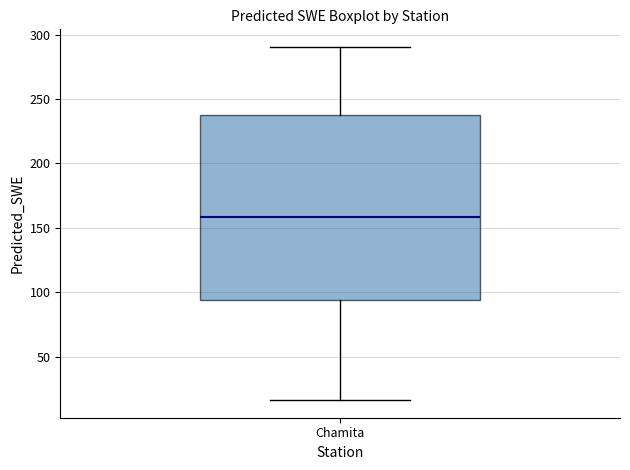

Read this box plot against the y-axis: the position of the median line, the range covered by the box, and the ends of both whiskers. The values are not printed on the chart, so give them approximately, as read against the axis.

median 160, box 95 to 235, whiskers 15 to 290